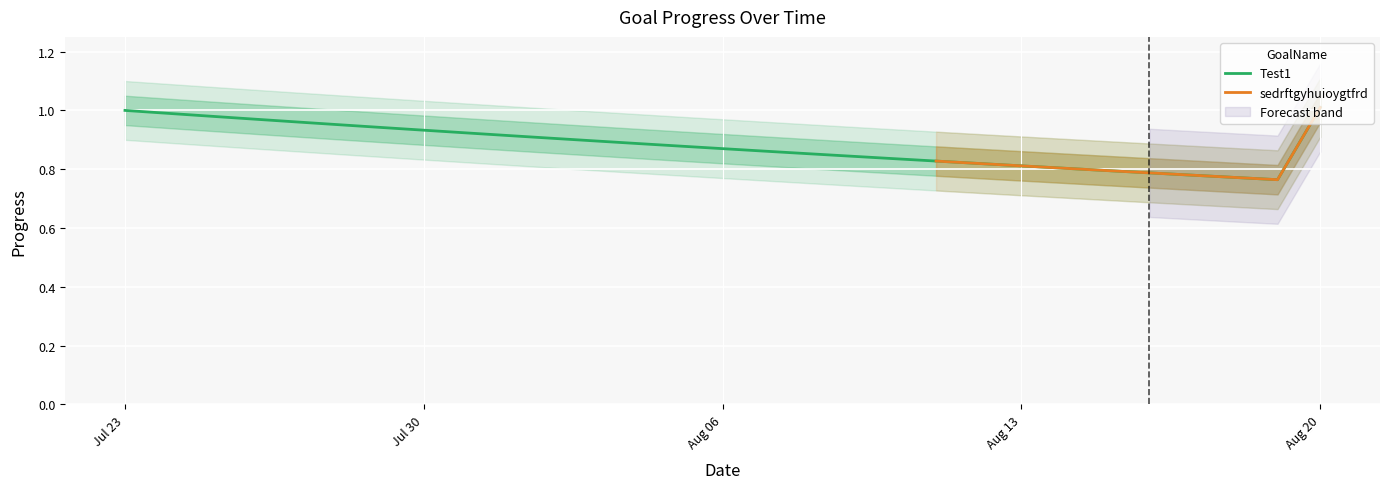

What is the maximum value shown in the chart?

1.0